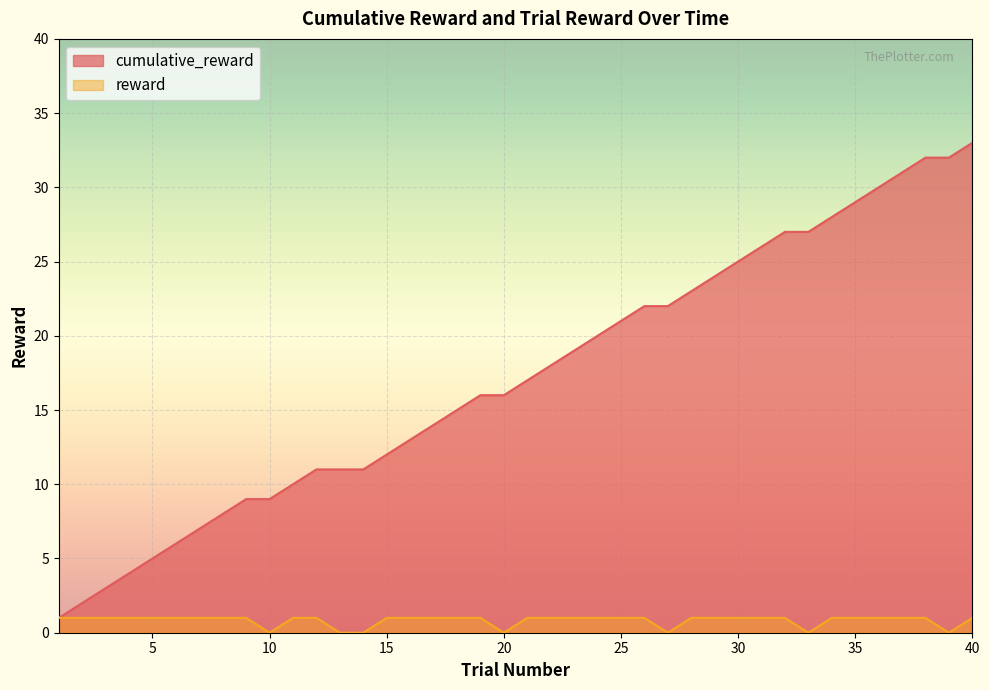

What is the total value across all series at 22?

19